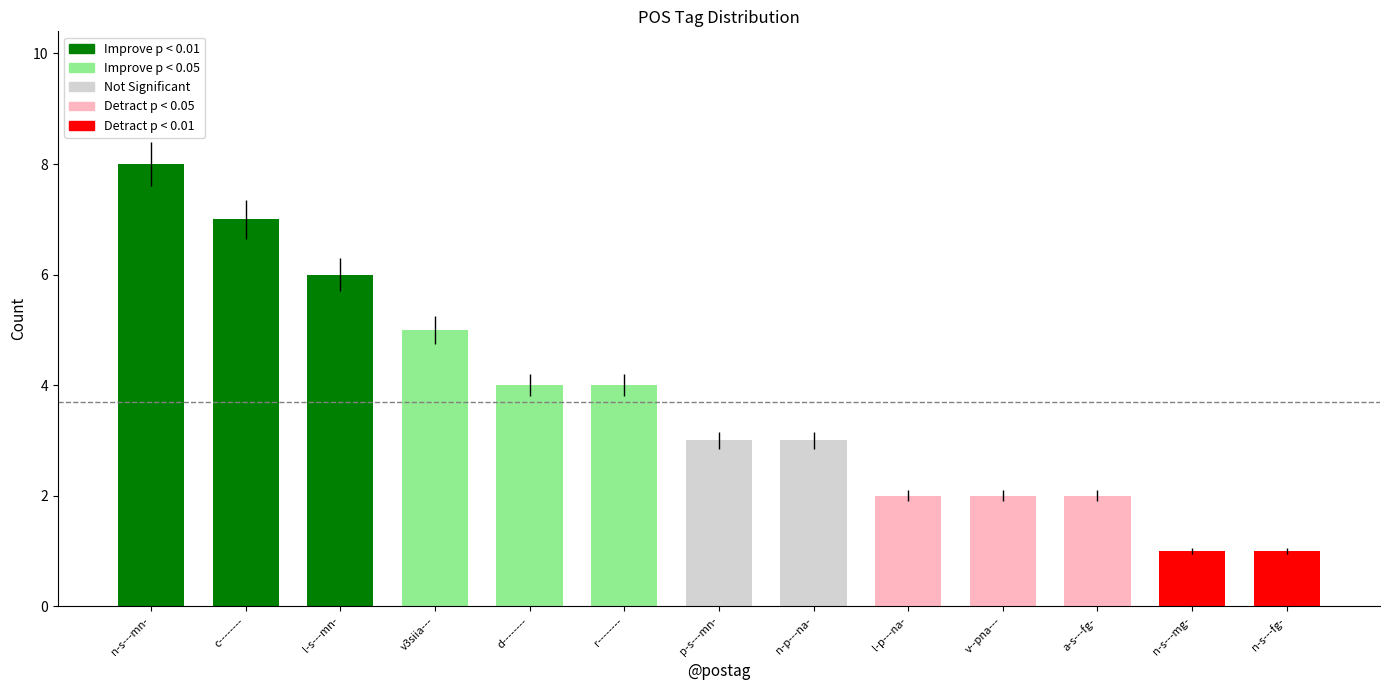

Approximately how many times larger is the value at c-------- compared to n-s---mg-?

7.0